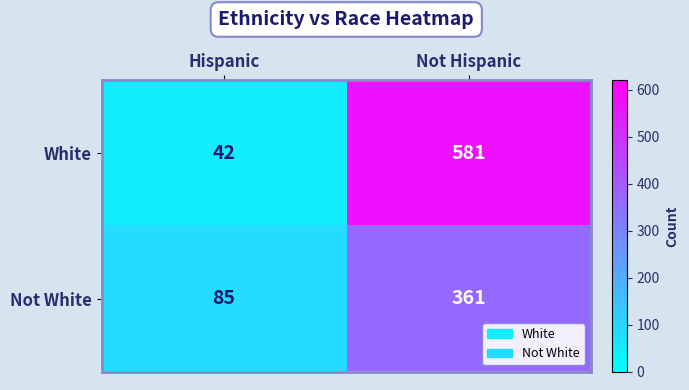

What is the sum of the Not White values at Not Hispanic and Hispanic?

446